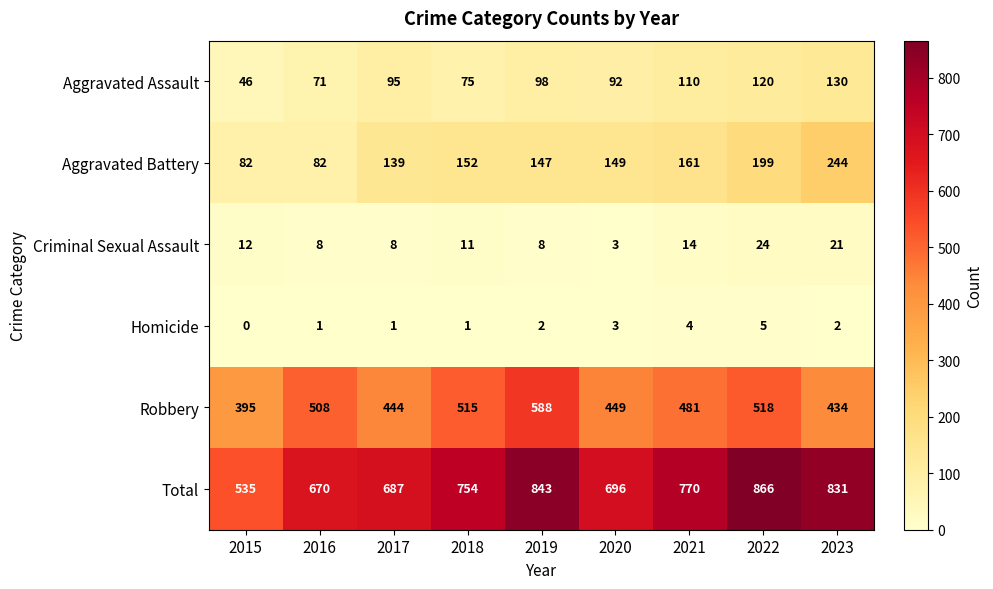

Is it true that Robbery equals 883 at 2016?

False